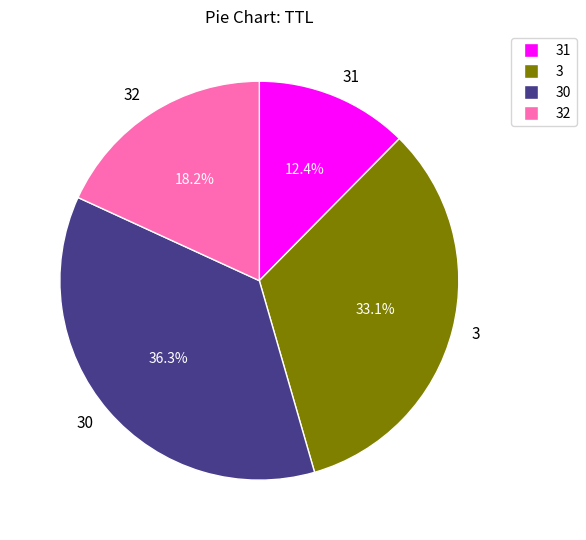

Is the sum of 31 and 32 greater than half?

No